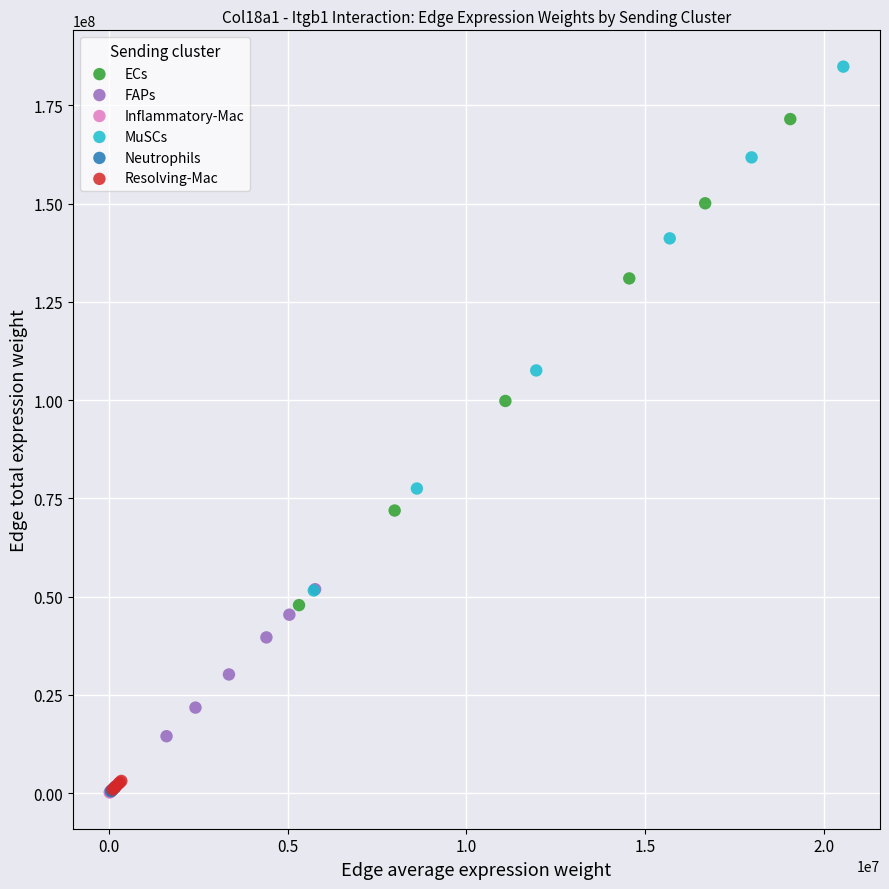

Which series reaches the maximum Y coordinate?

MuSCs